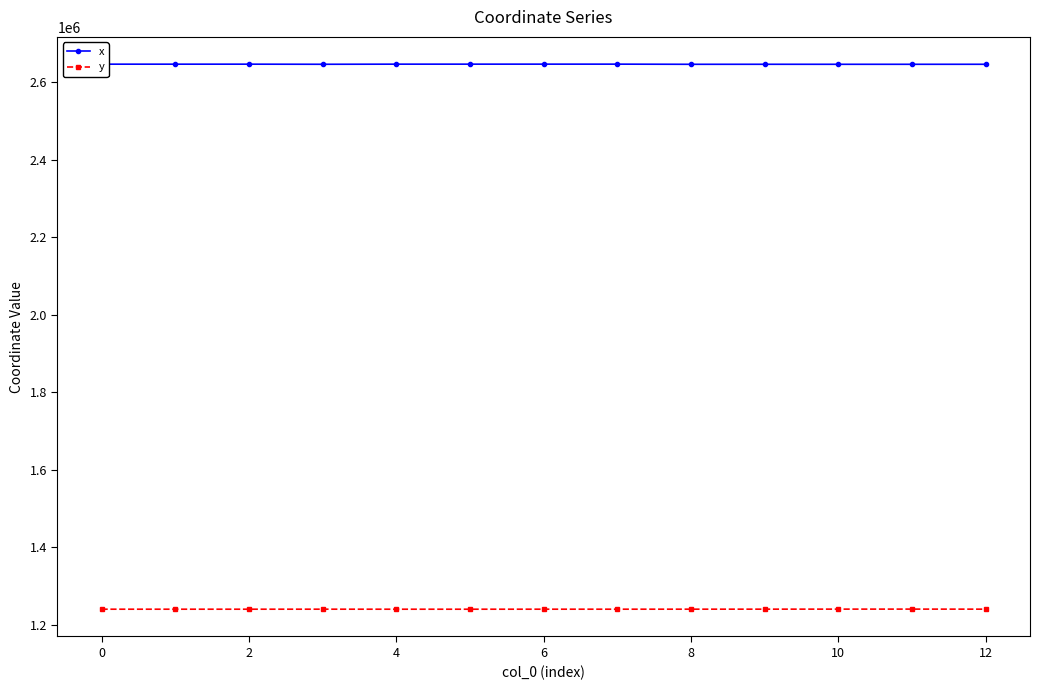

Rank the series by their maximum value, from lowest to highest.

y, x